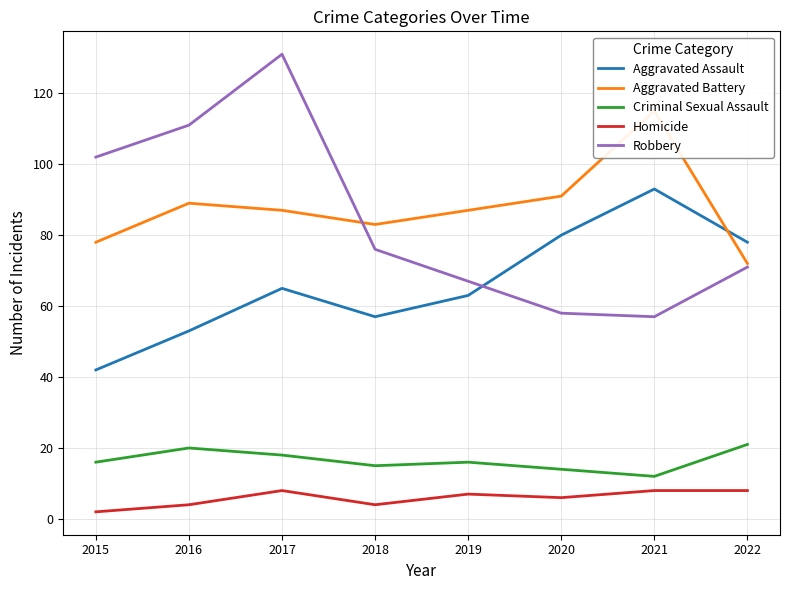

Where is the first local minimum for Robbery?

2021